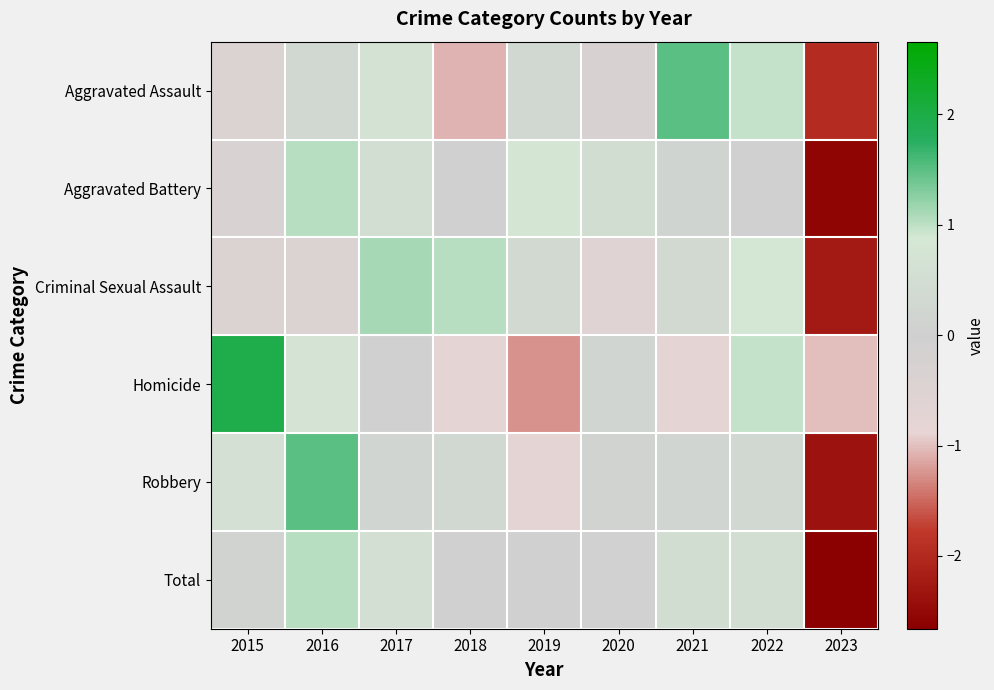

How many series are shown in this chart?

6